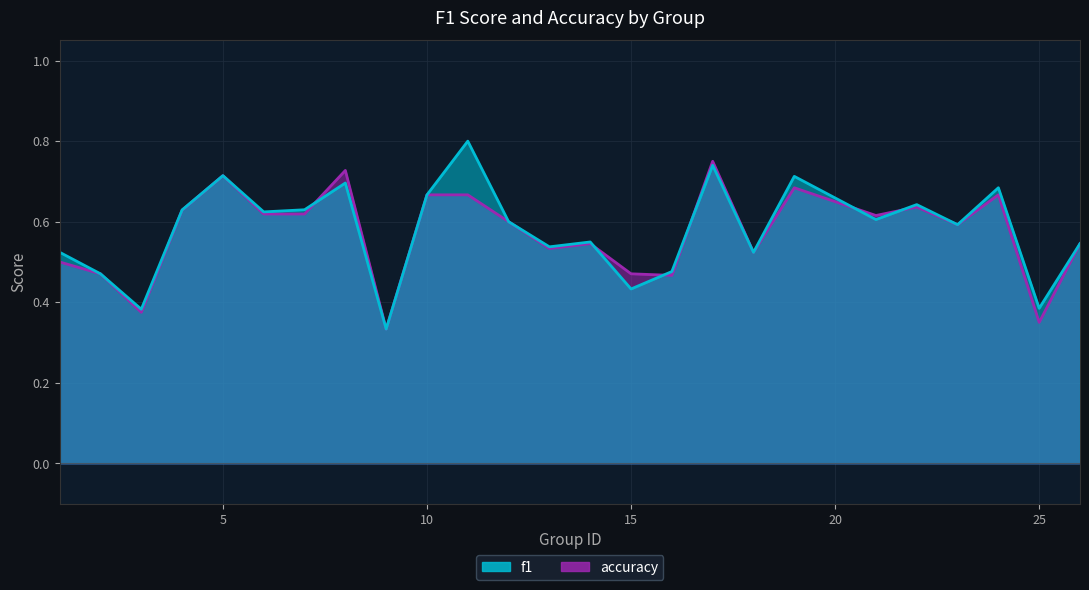

Where do accuracy and f1 first cross each other?

7 and 8